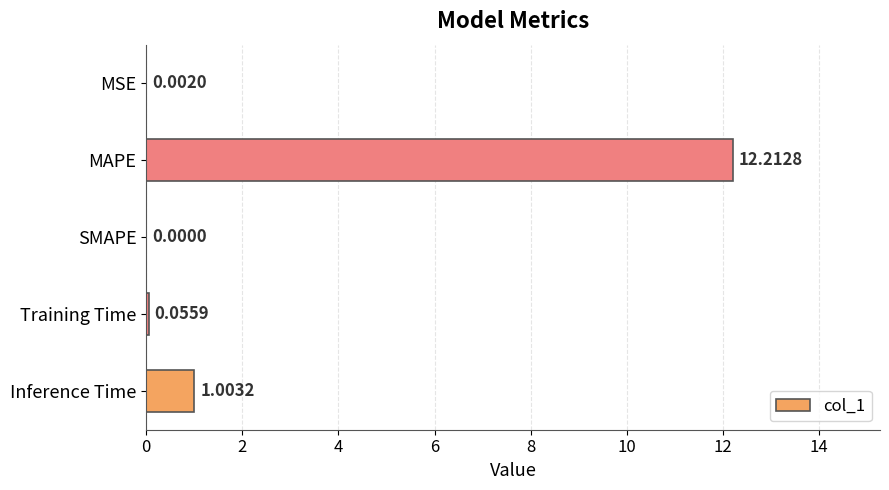

What is the average value?

2.7